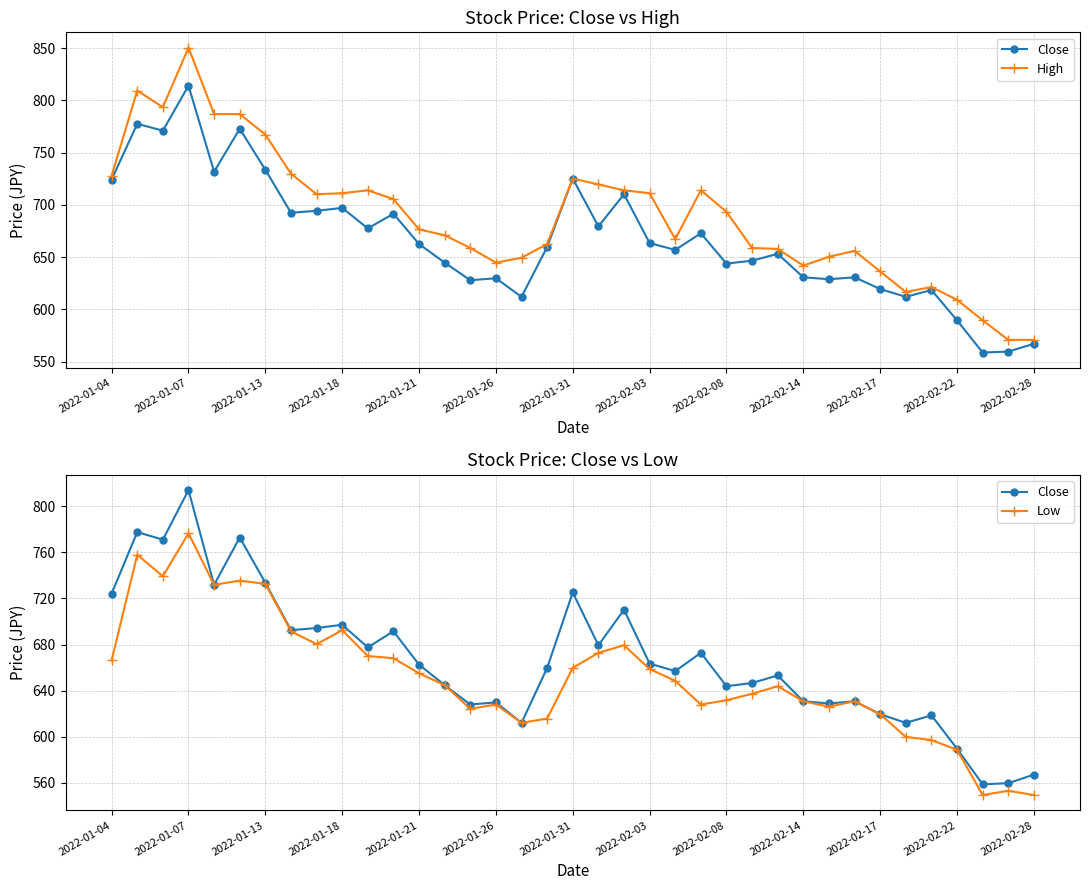

What position from the right is 2022-02-08?

13